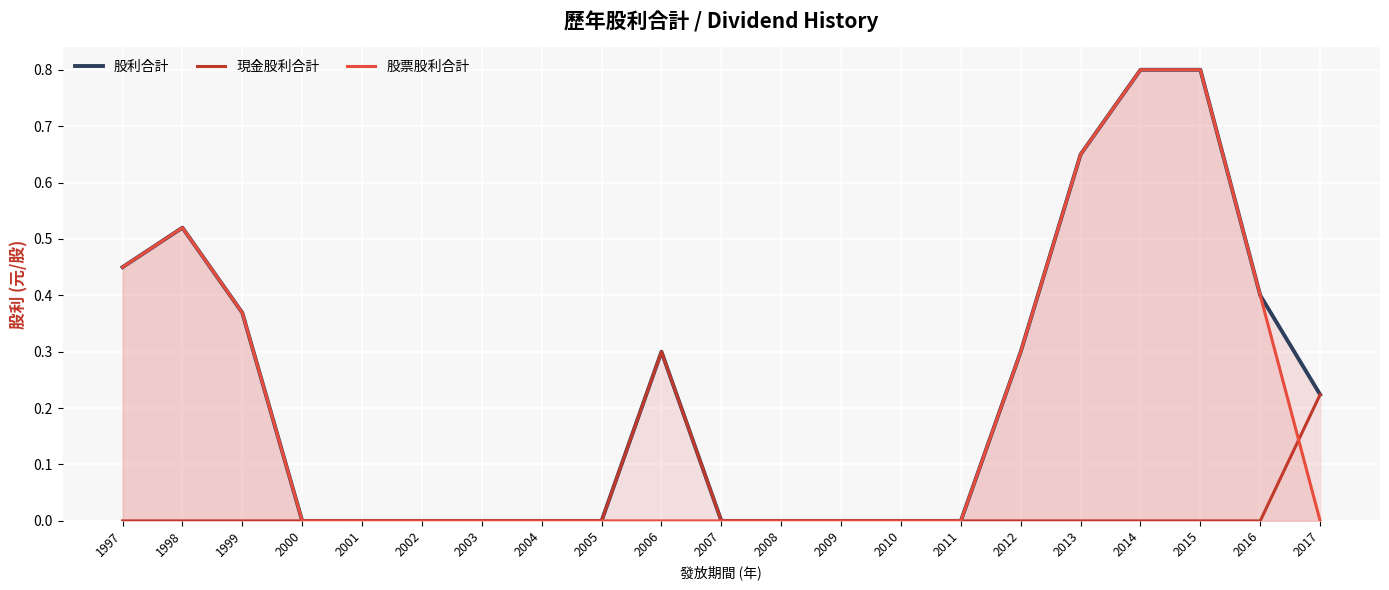

Count the number of categories in the chart.

21